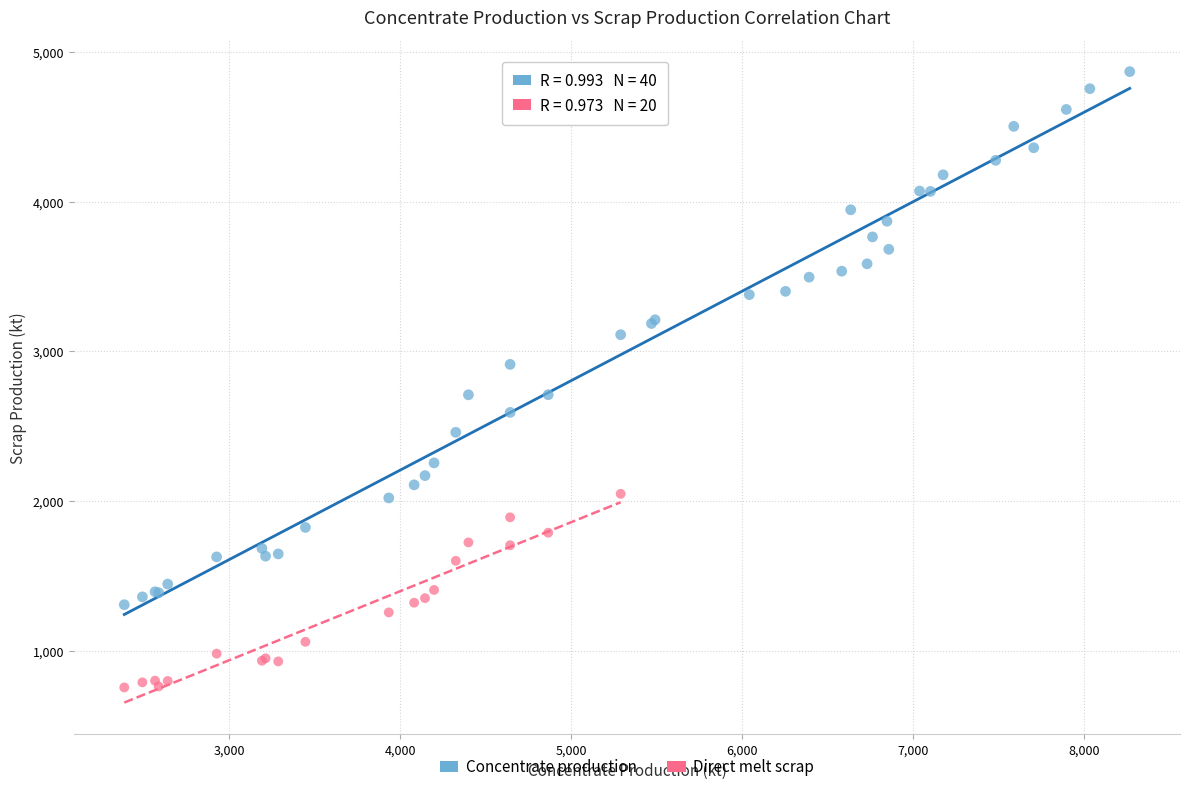

Which series reaches the maximum Y coordinate?

Concentrate production